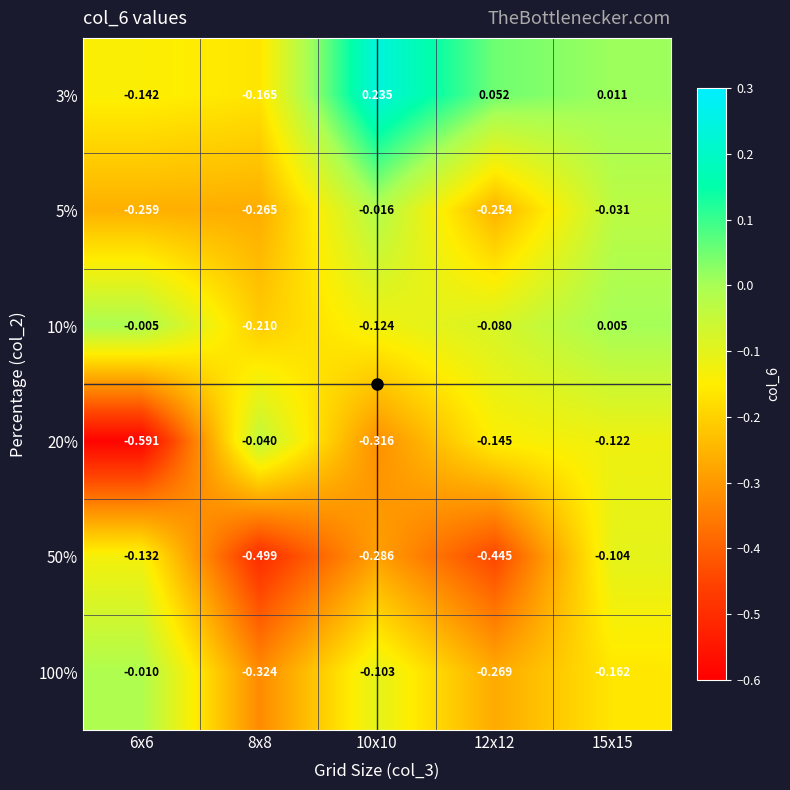

What is the spread (max minus min) of values at 12x12?

0.5